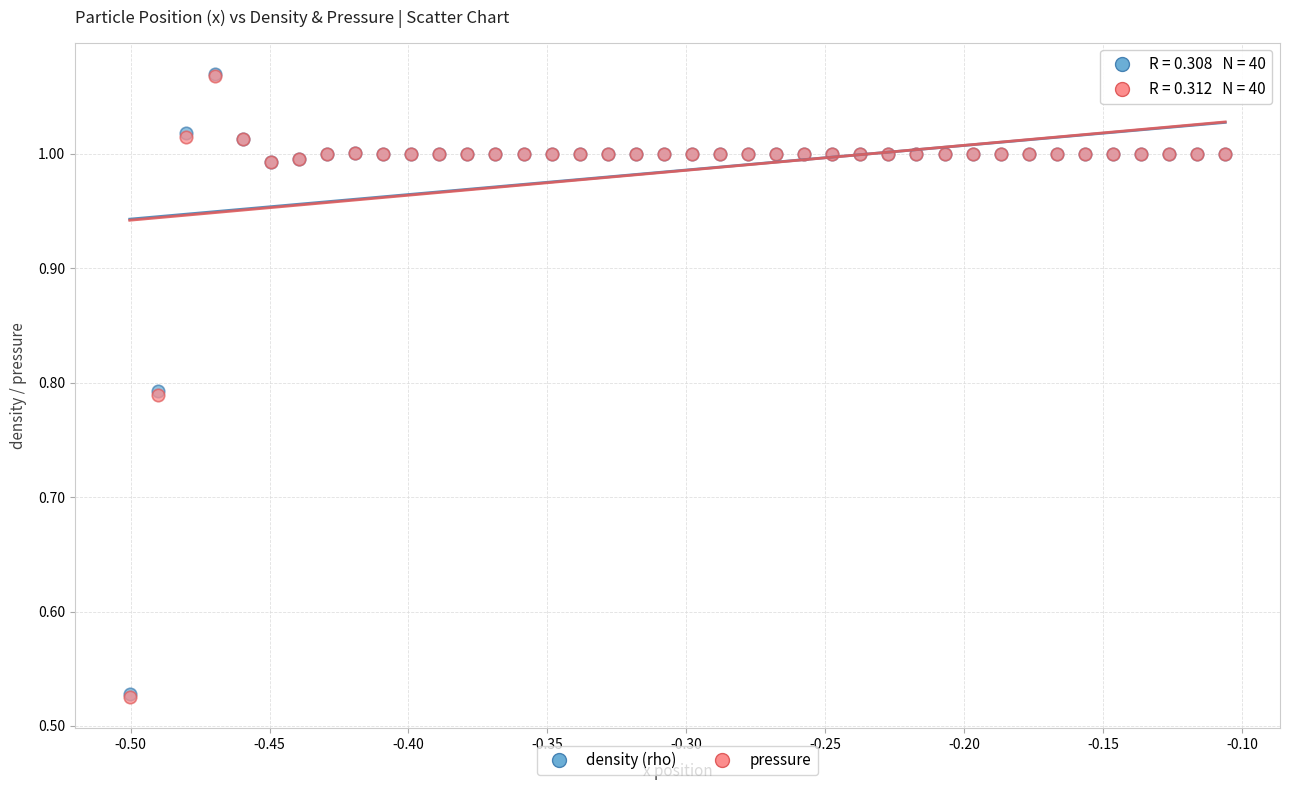

Which series has the largest Y range (max minus min)?

pressure